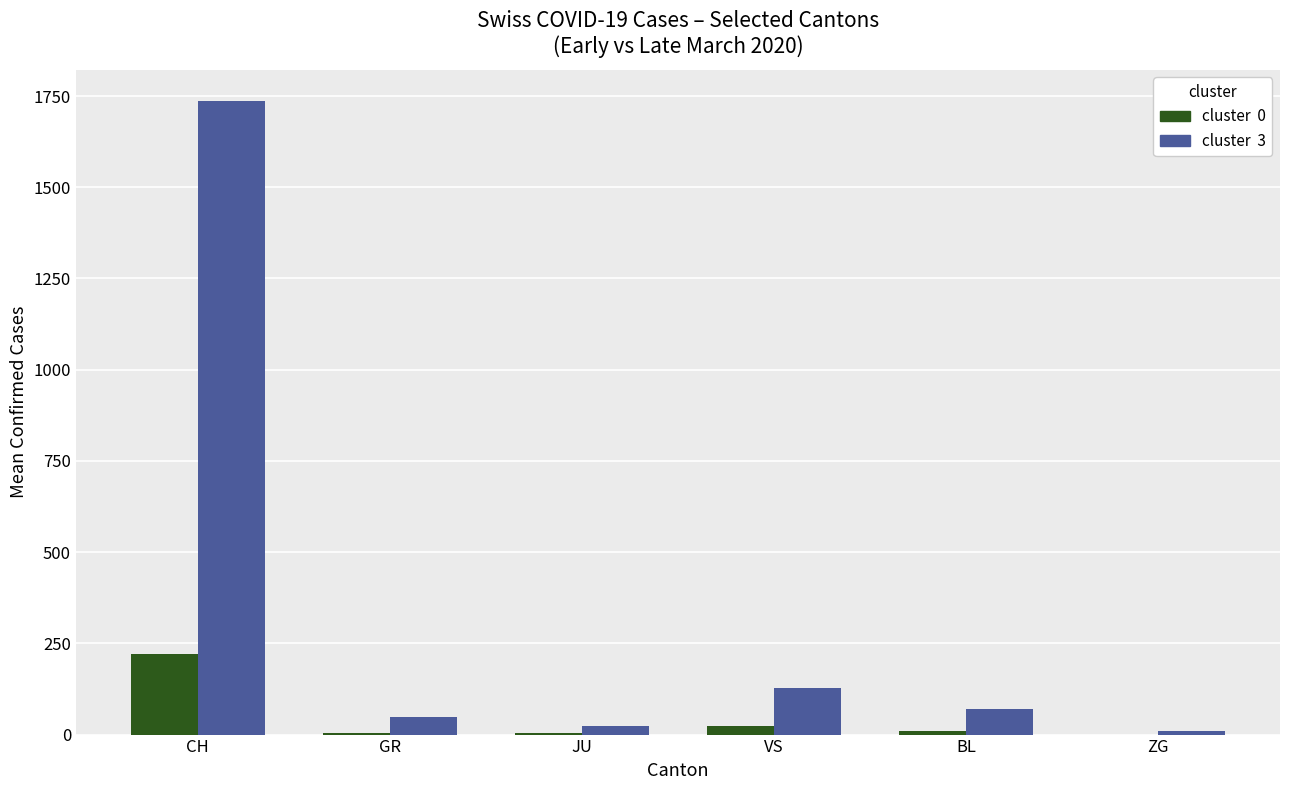

Which category has the highest value across all series?

CH